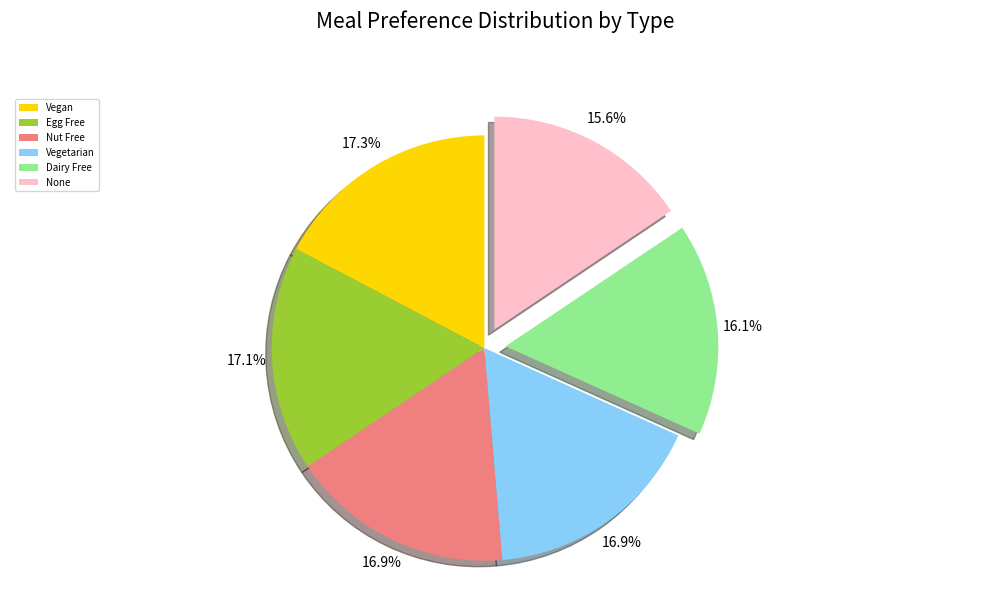

True or false: Nut Free accounts for 27% of the total.

False